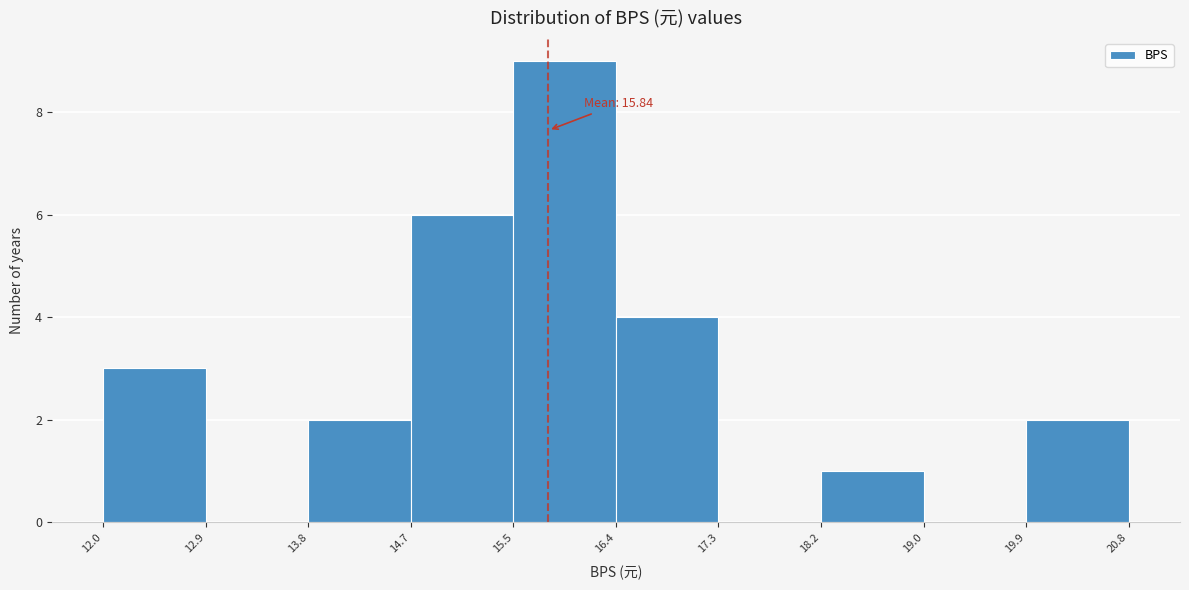

Over which range of the x-axis is the bar tallest?

15.5 to 16.4